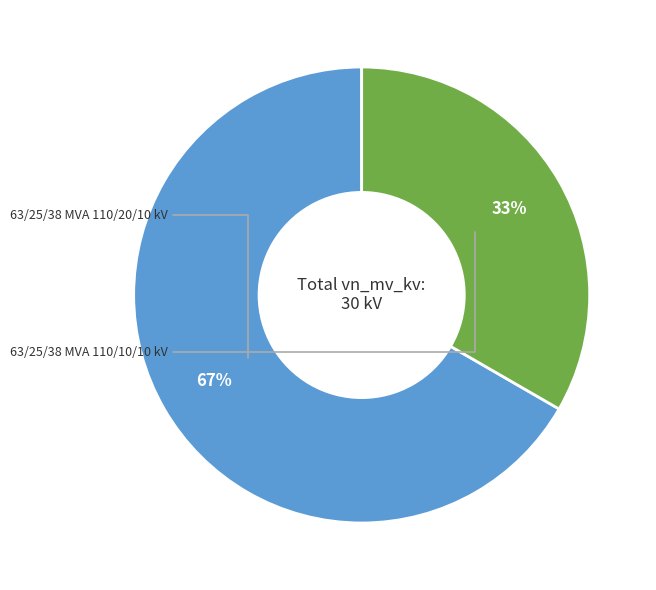

What is the change in value from 63/25/38 MVA 110/20/10 kV to 63/25/38 MVA 110/10/10 kV?

-10